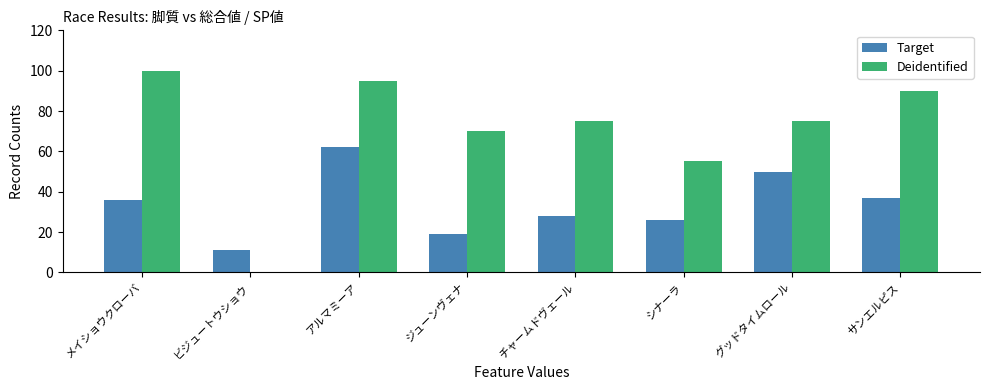

What is the total value across all series at サンエルピス?

127